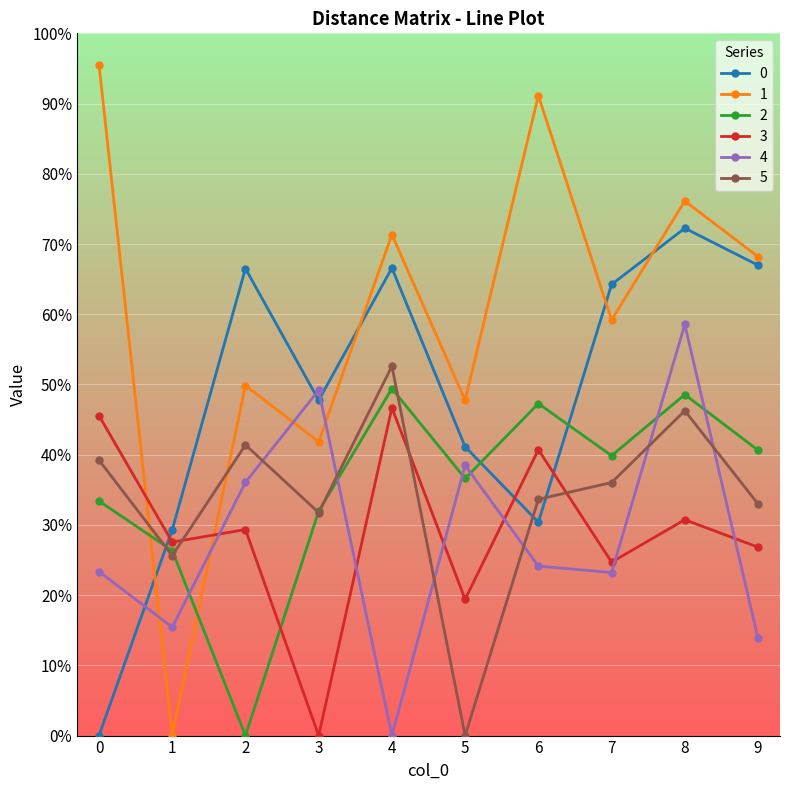

At how many categories does at least one series exceed 84?

2